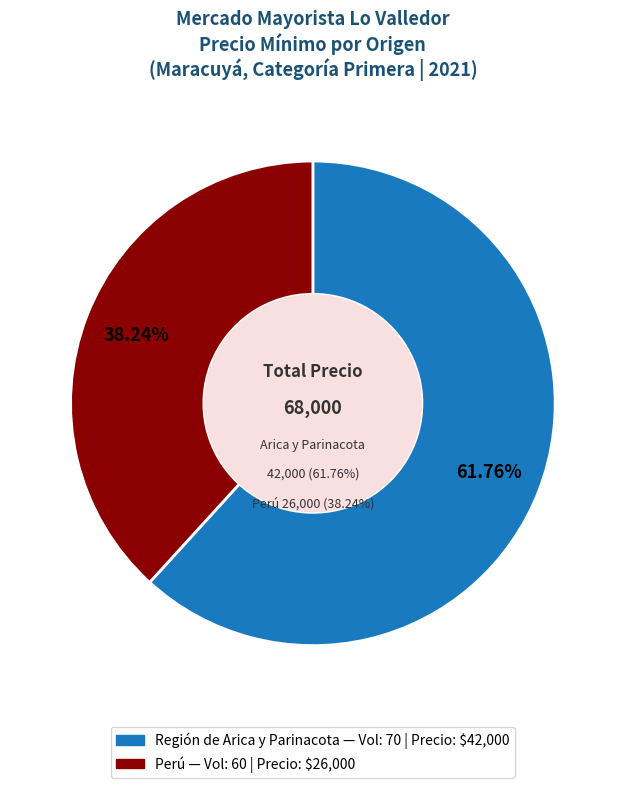

The 60 slice represents 38% of the pie. True or false?

True